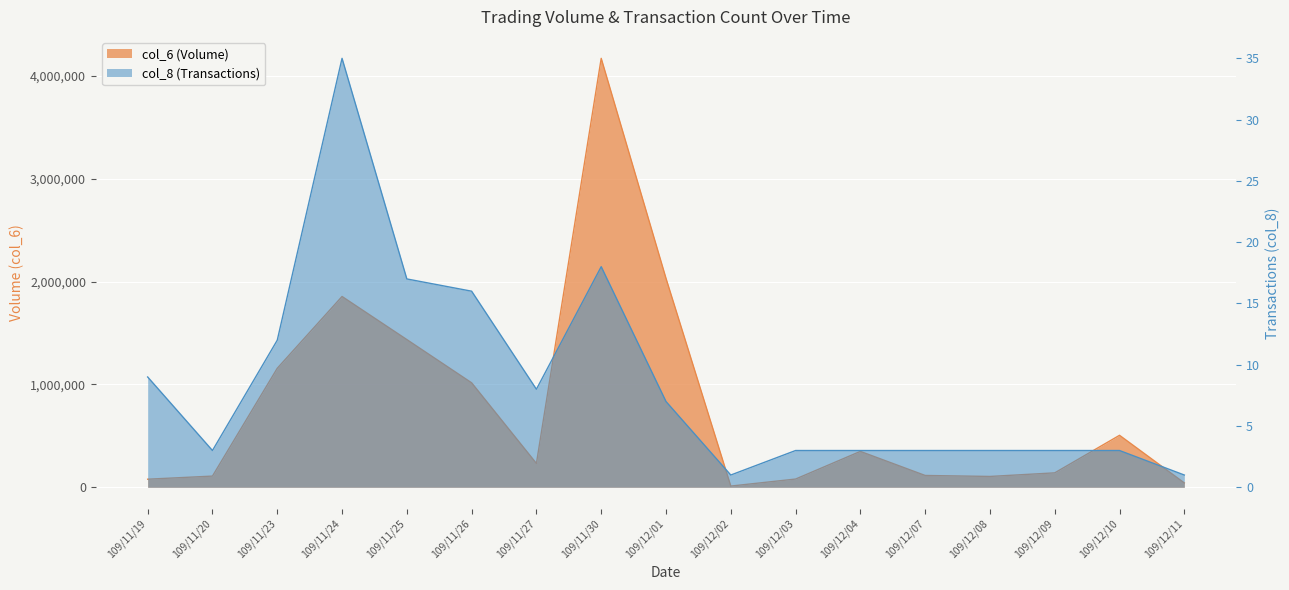

Where is the first local minimum for col_8?

109/11/20